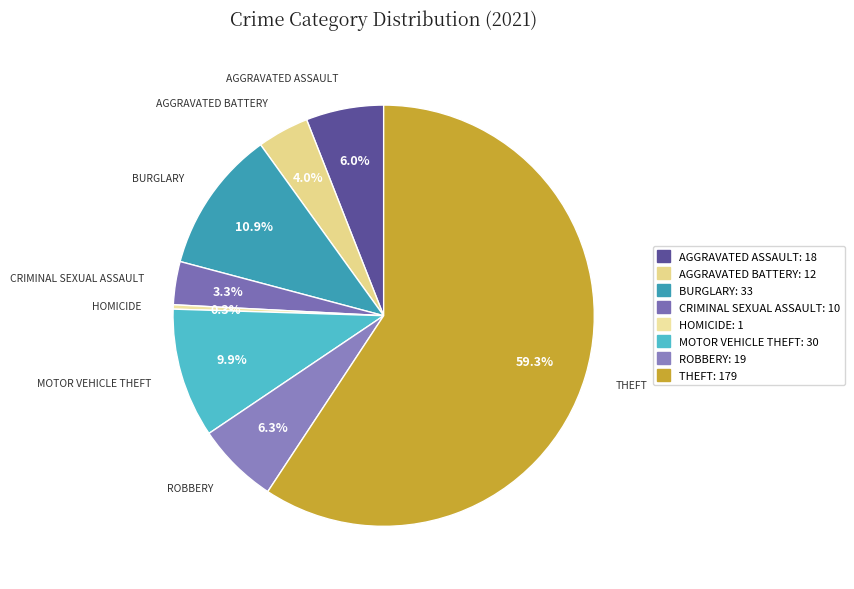

How many slices are in this pie chart?

8